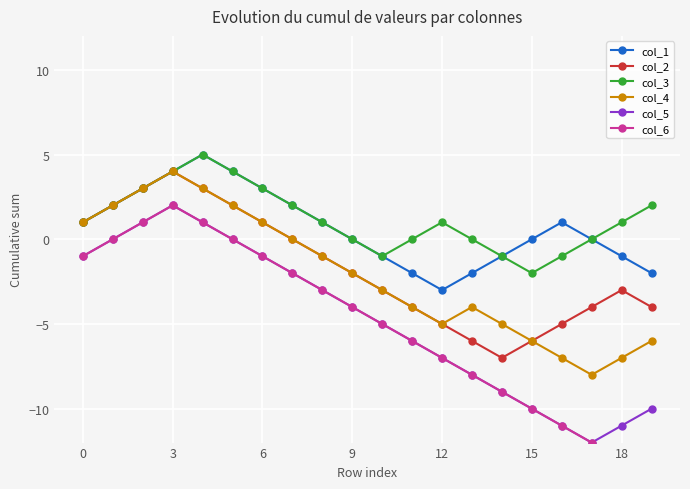

What is the minimum value for col_5?

-12